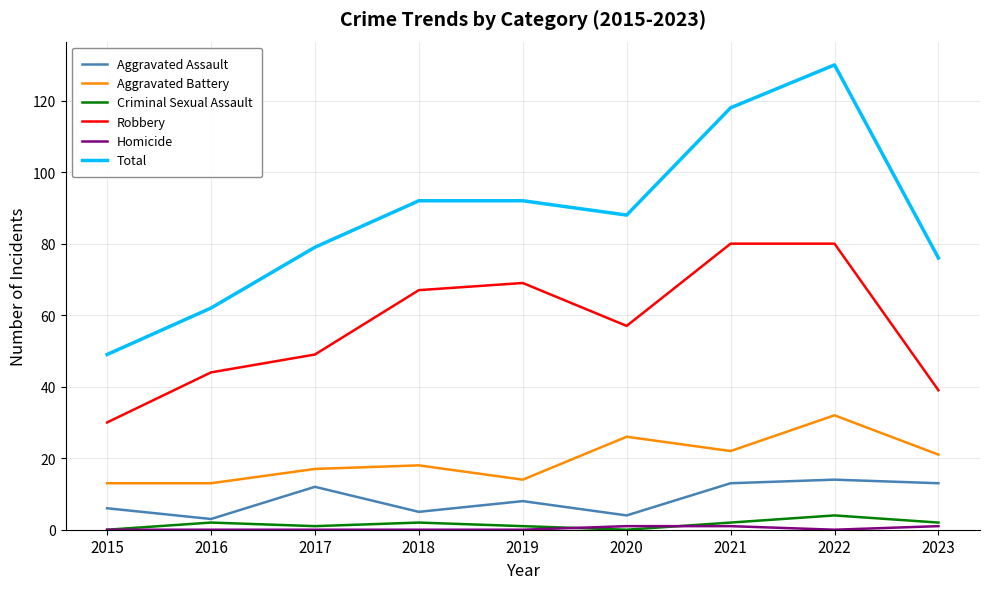

True or false: Aggravated Battery has a value of 7 at 2021.

False